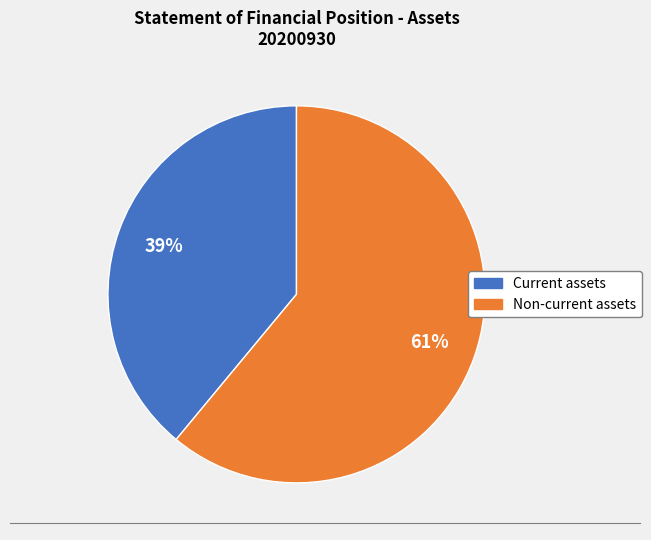

Rank the categories by value from lowest to highest.

Current assets, Non-current assets